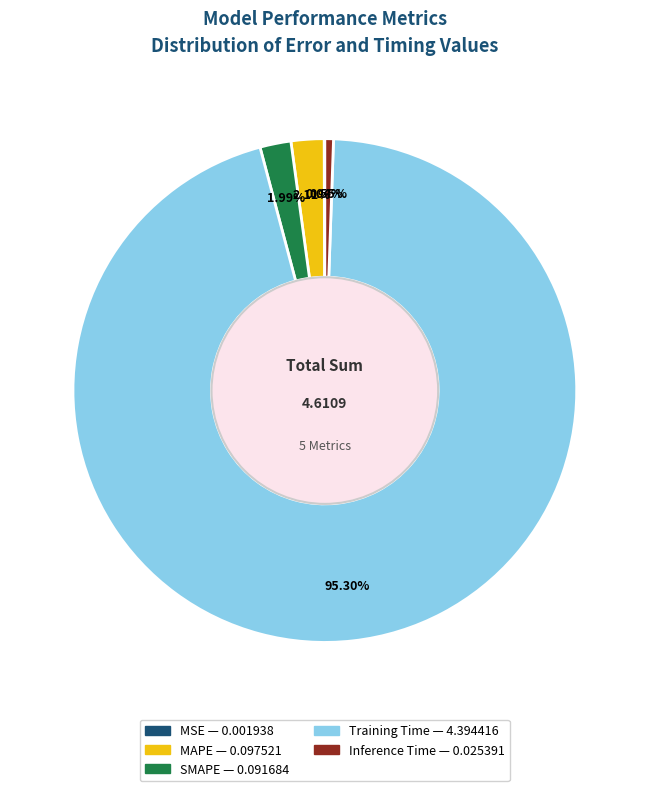

What is the largest slice in the pie chart?

Training Time